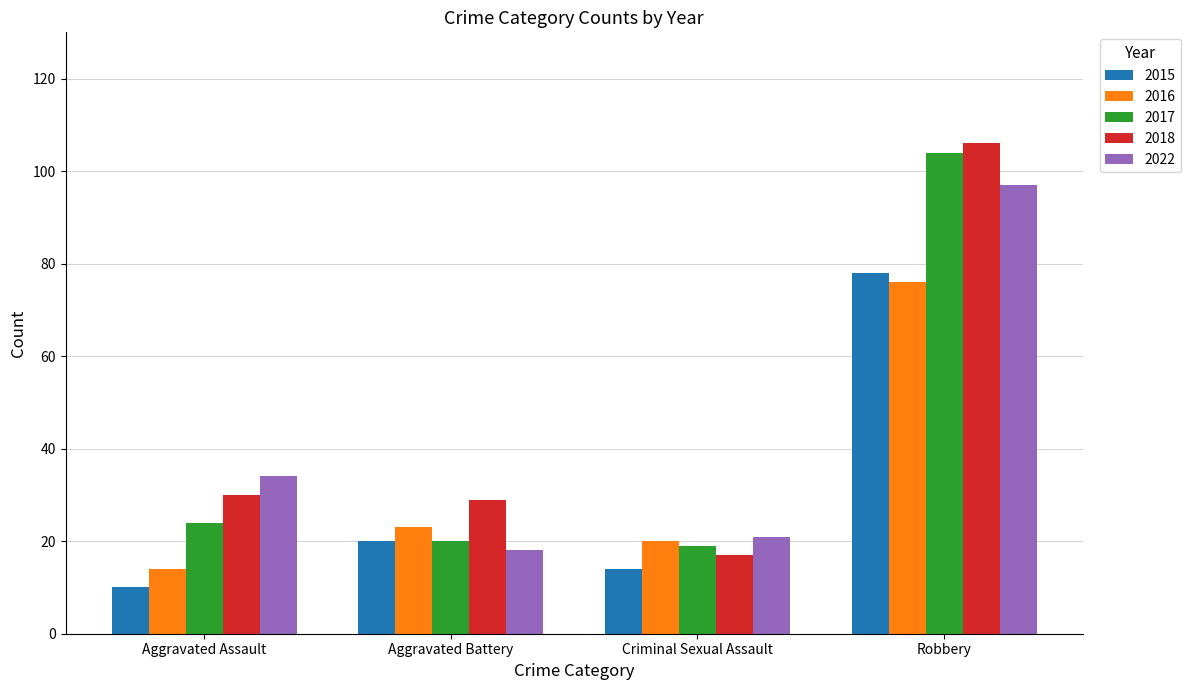

What are all the series names shown in the legend?

2015, 2016, 2017, 2018, 2022